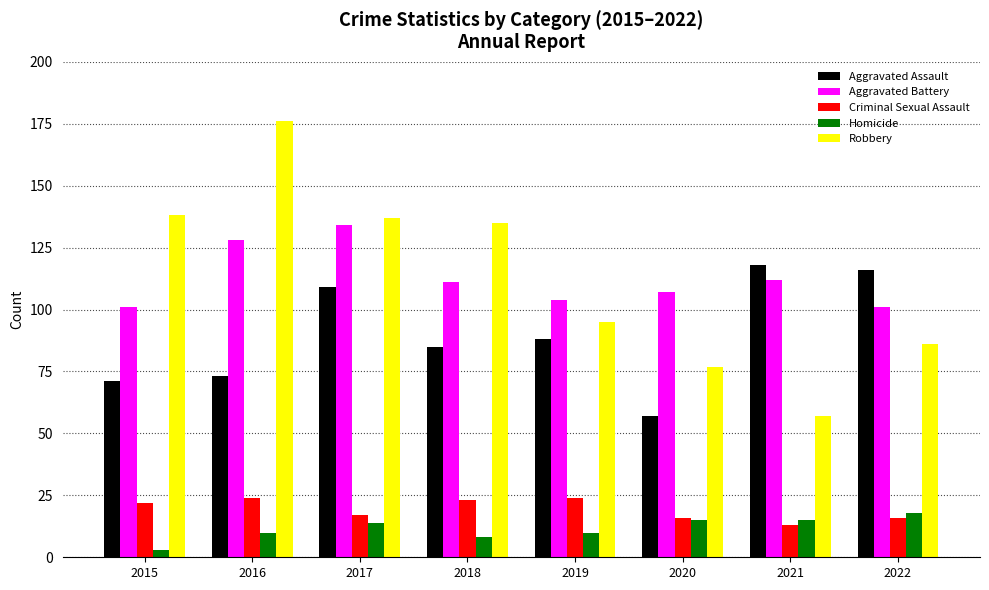

How many bars are there in total?

40